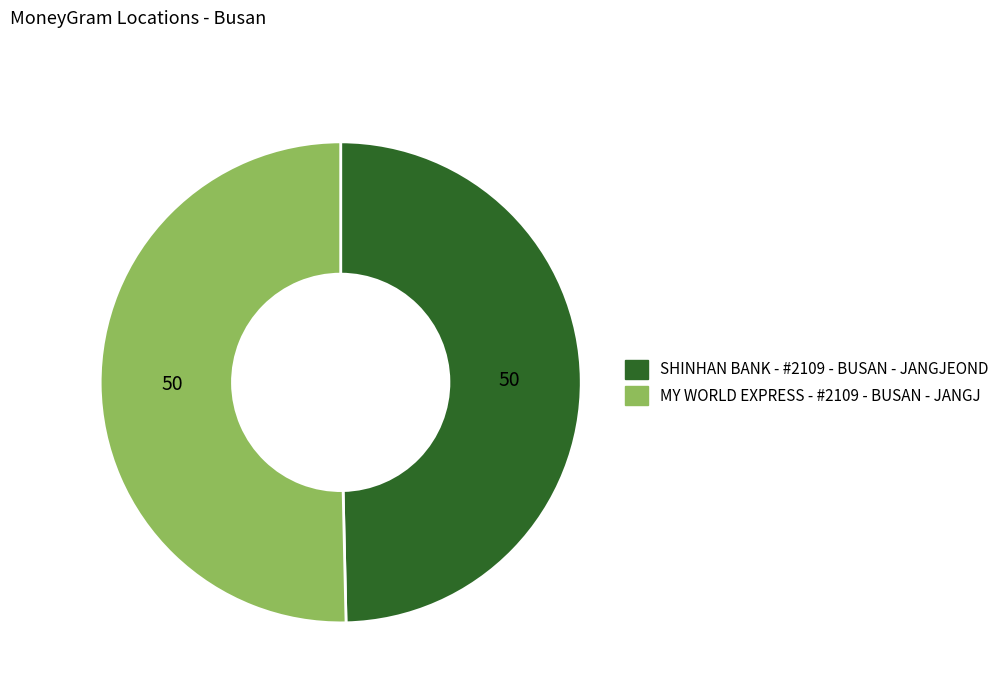

Approximately how many times larger is the value at SHINHAN BANK - #2109 - BUSAN - JANGJEOND compared to MY WORLD EXPRESS - #2109 - BUSAN - JANGJ?

1.0